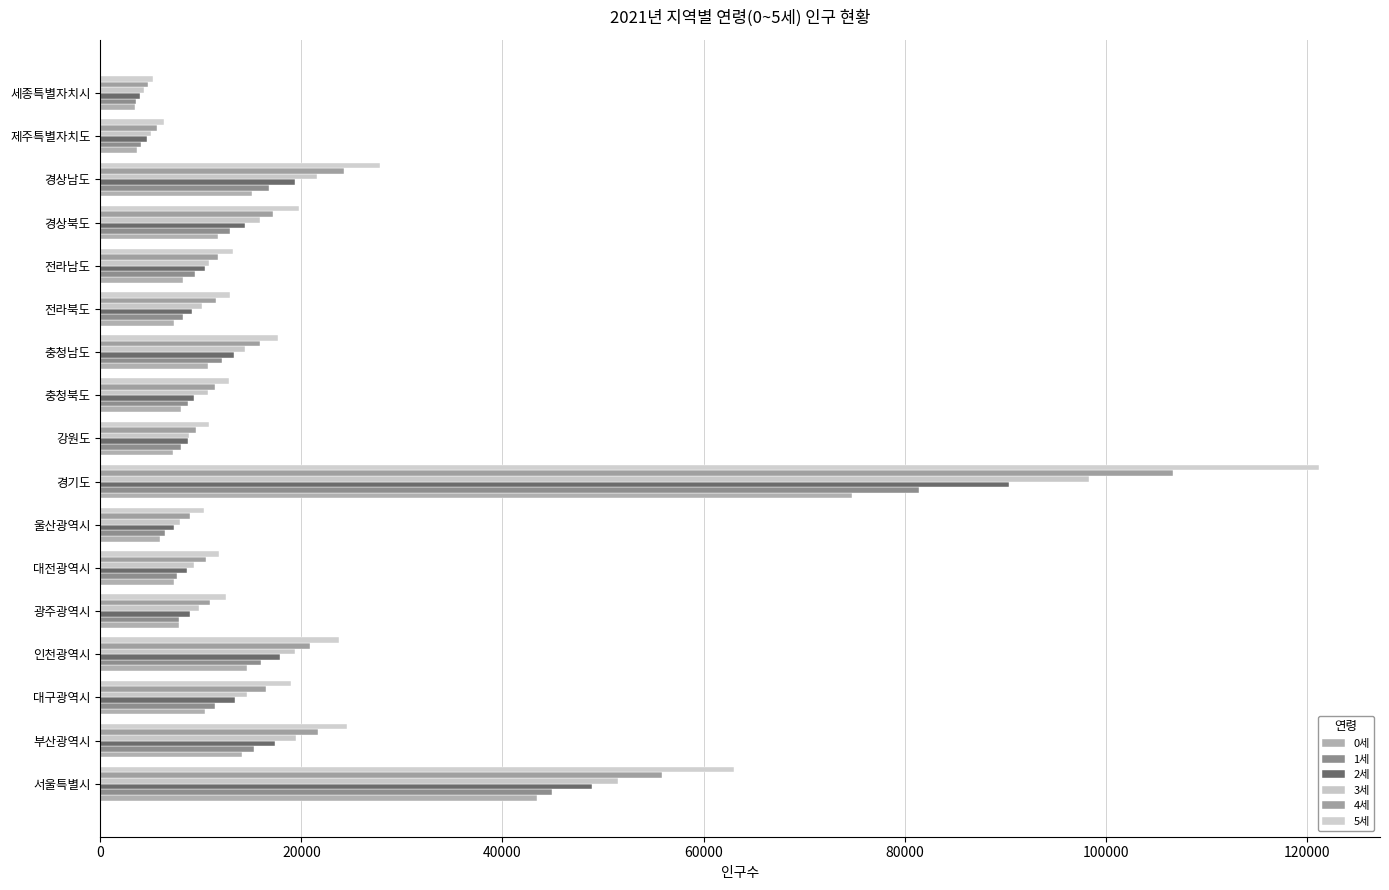

What is the difference between the maximum and minimum values in the 1세 series?

77895